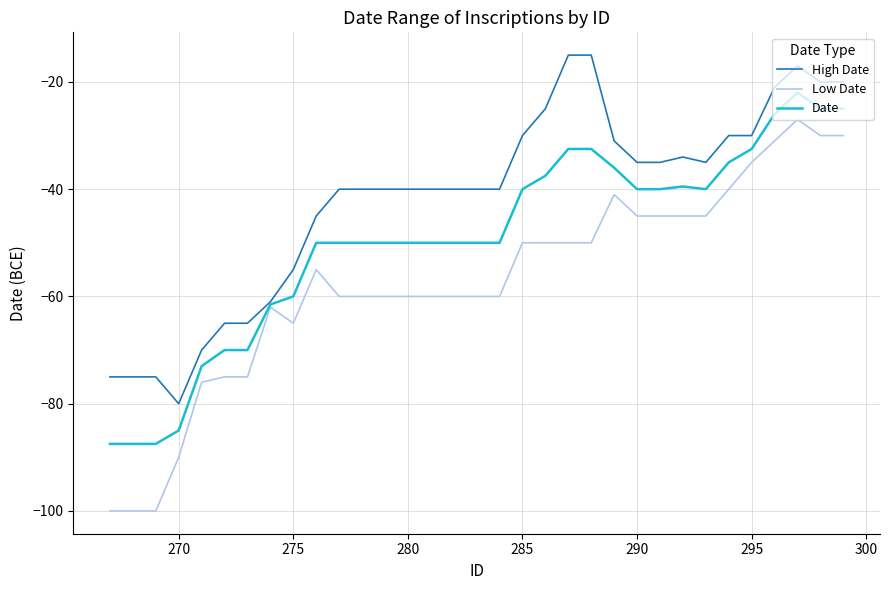

What are all the series names shown in the legend?

High Date, Low Date, Date